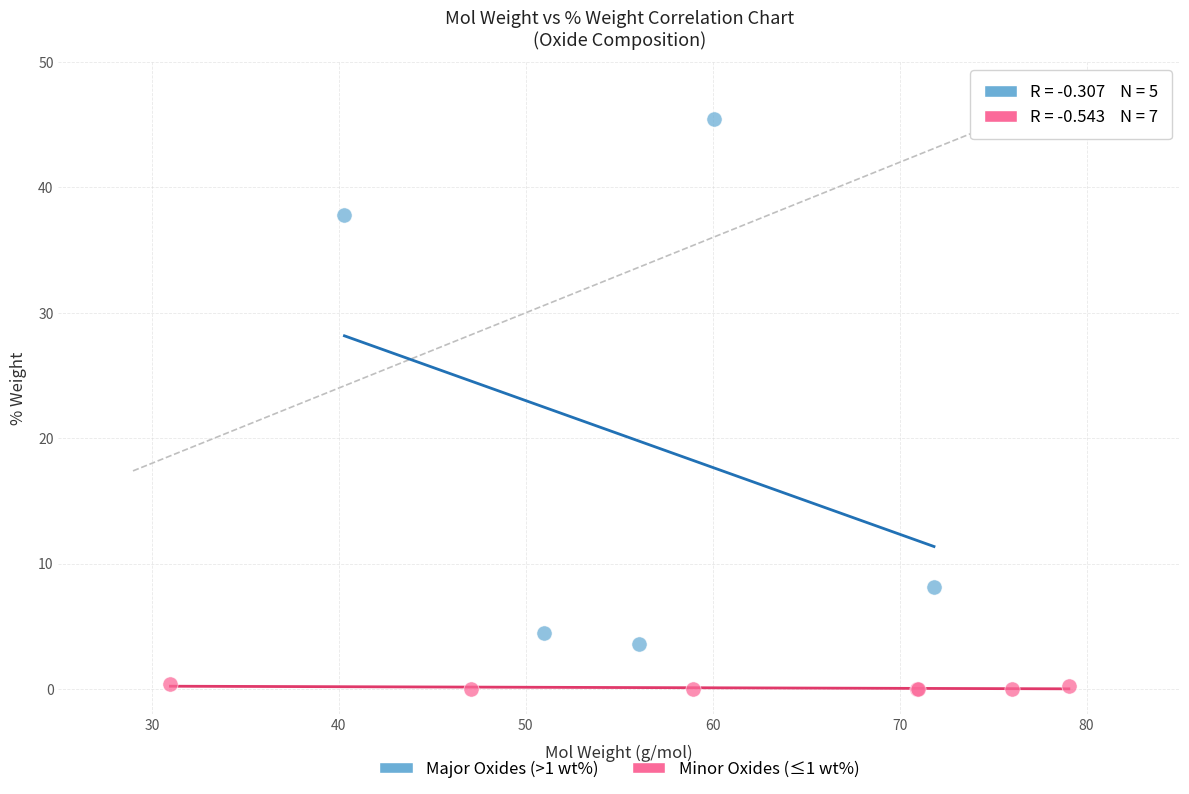

What are all the series names shown in the legend?

Major Oxides (>1 wt%), Minor Oxides (≤1 wt%)